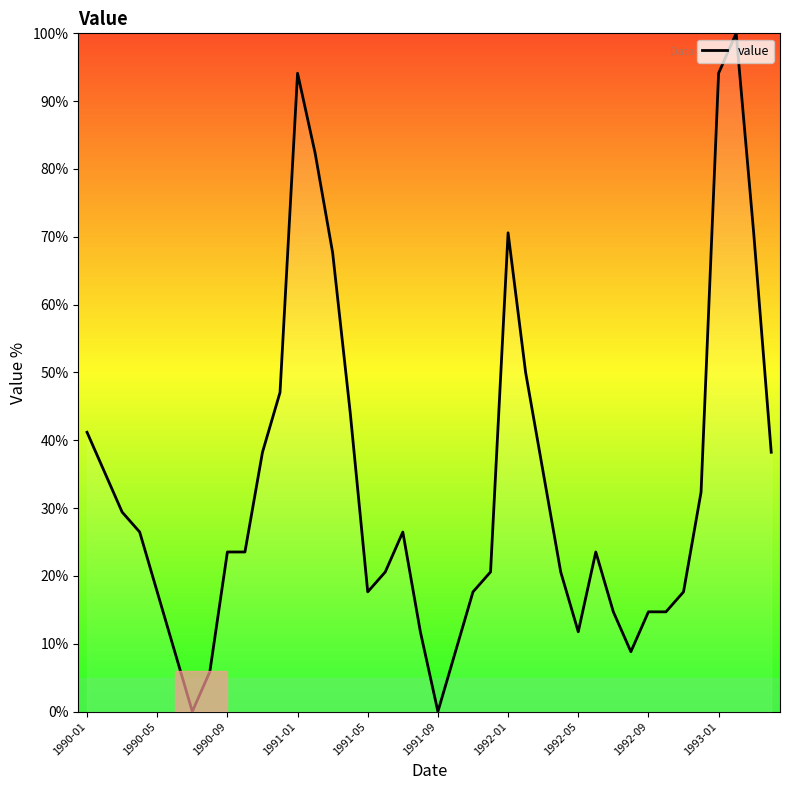

What is the difference between the maximum and minimum values?

100.0